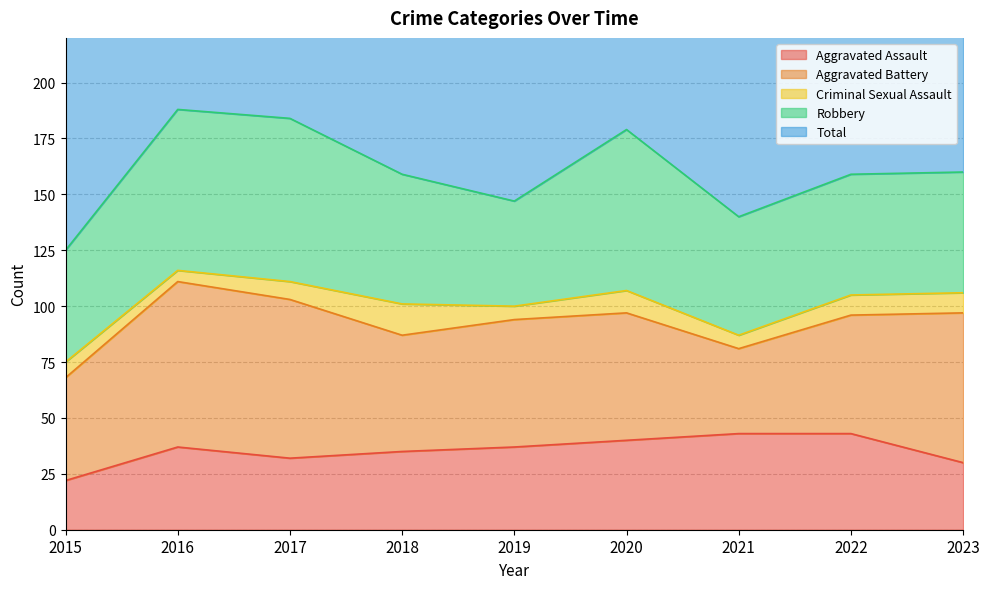

True or false: Robbery has more than 0 interior local peaks.

True